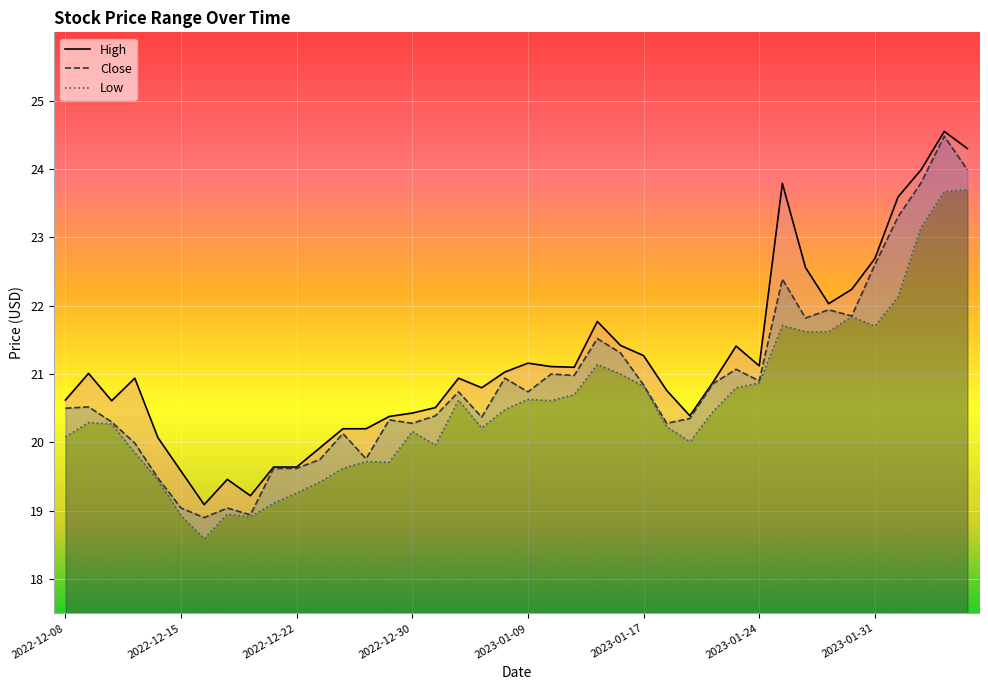

What is the highest value of the Close series?

24.5